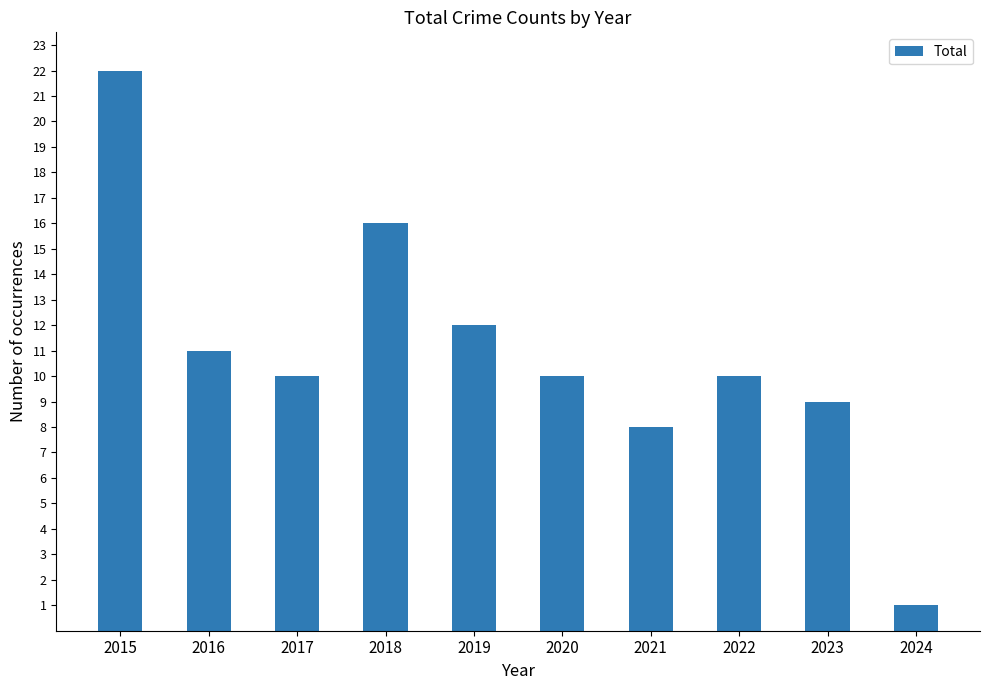

The chart shows a value of 8 at 2021. True or false?

True